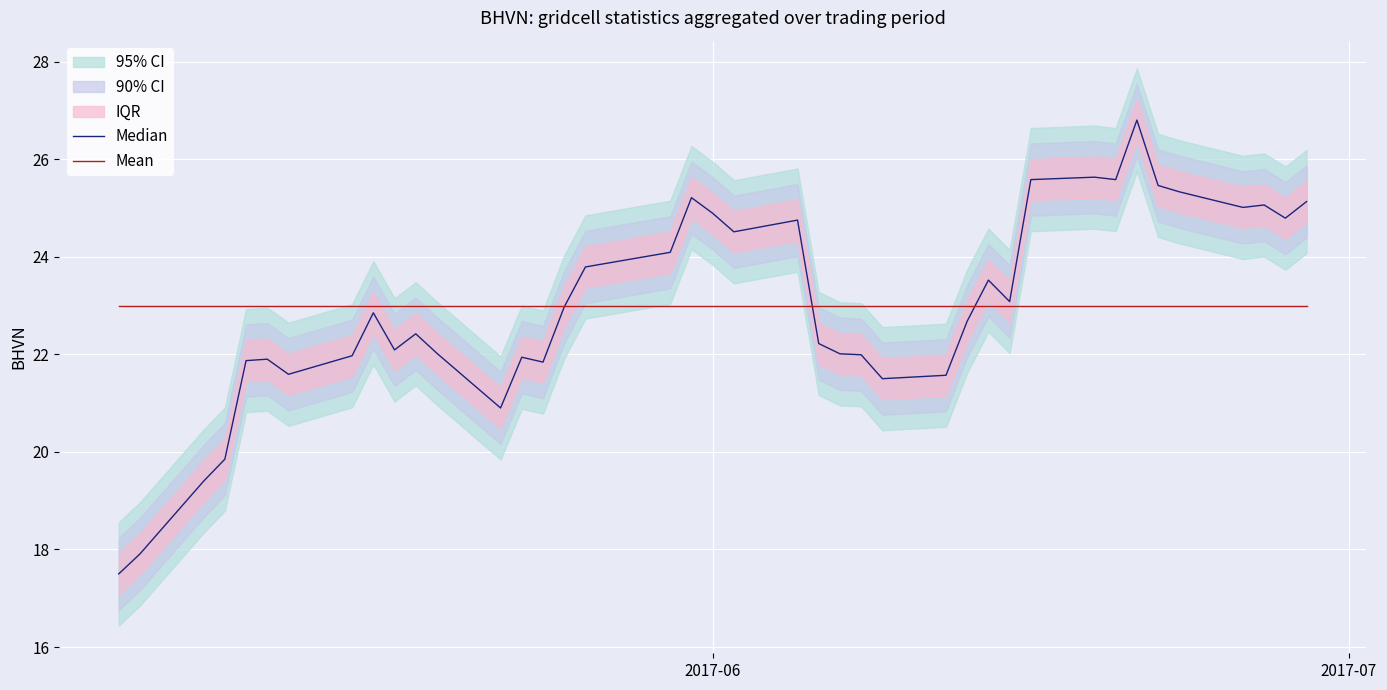

At how many categories does at least one series exceed 25?

10